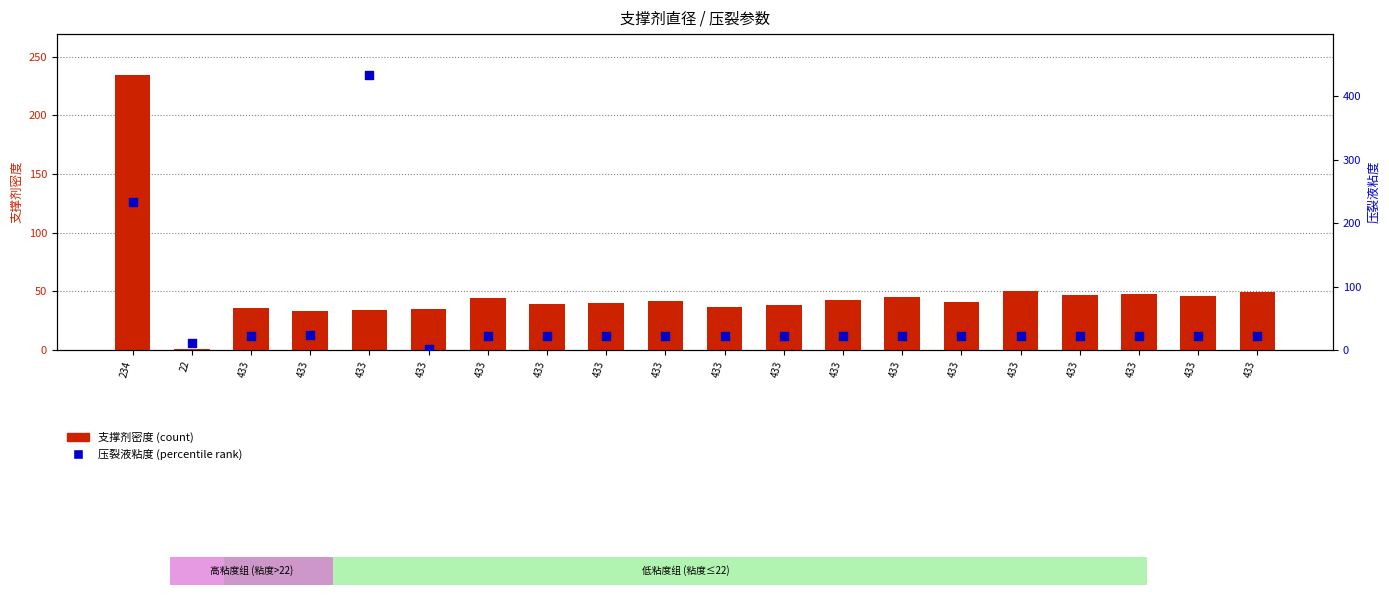

Which series has the largest total across all categories?

压裂液粘度